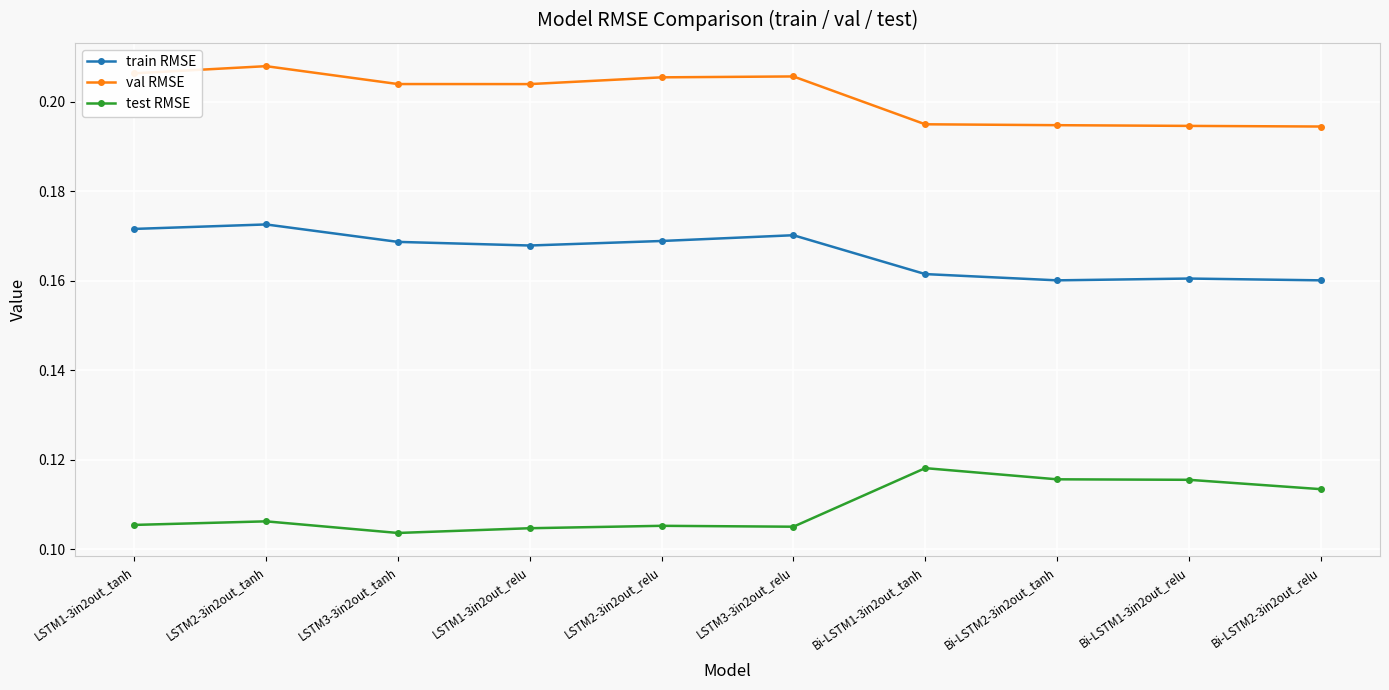

How many val RMSE values are between 0 and 1?

10